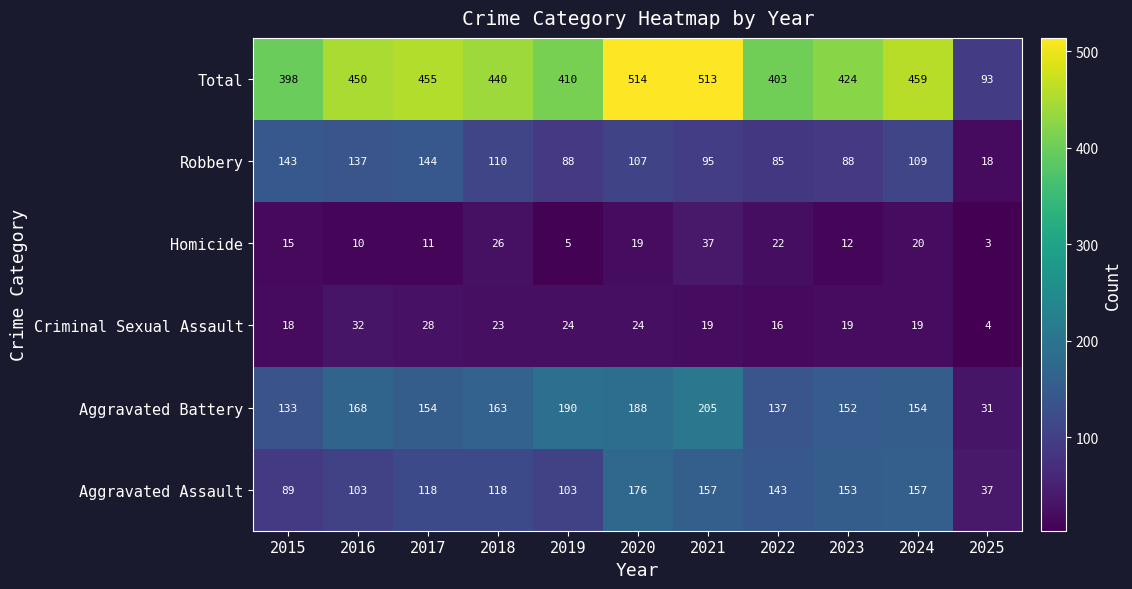

Is it true that Robbery equals 64 at 2017?

False